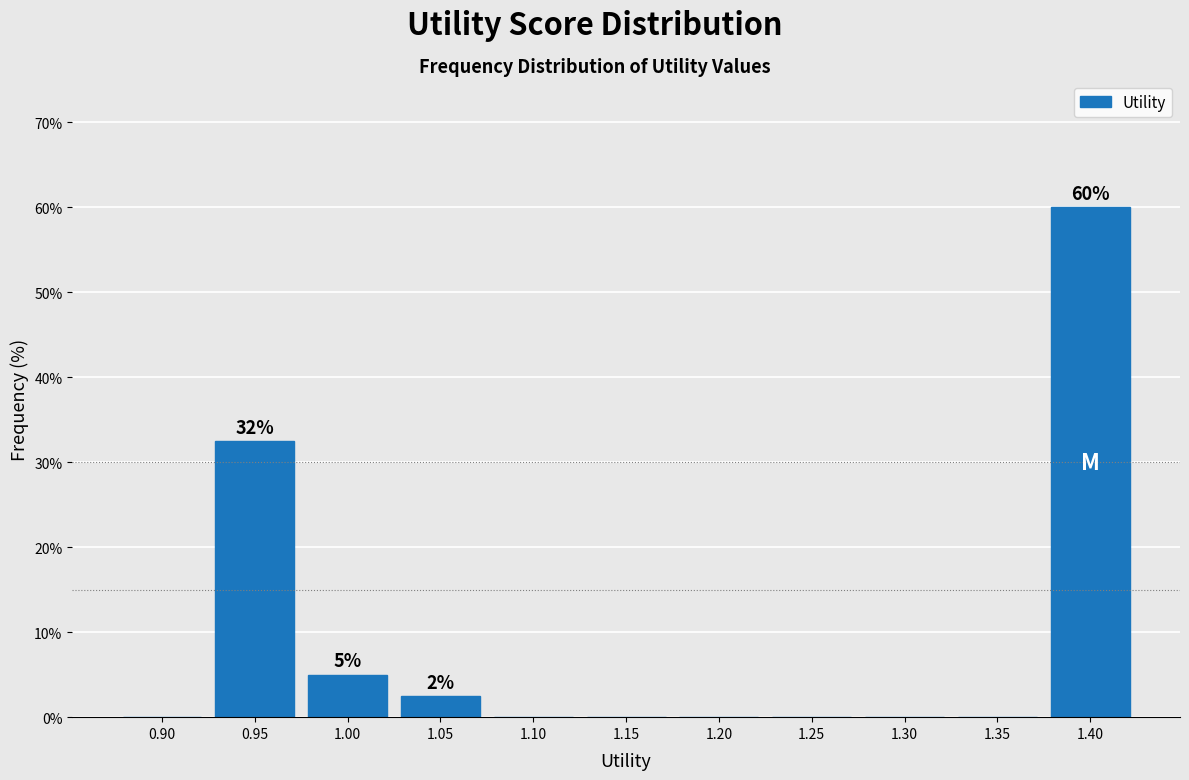

Reading right to left, what are all the values shown in this chart?

1.40=60.0	1.35=0.0	1.30=0.0	1.25=0.0	1.20=0.0	1.15=0.0	1.10=0.0	1.05=2.5	1.00=5.0	0.95=32.5	0.90=0.0